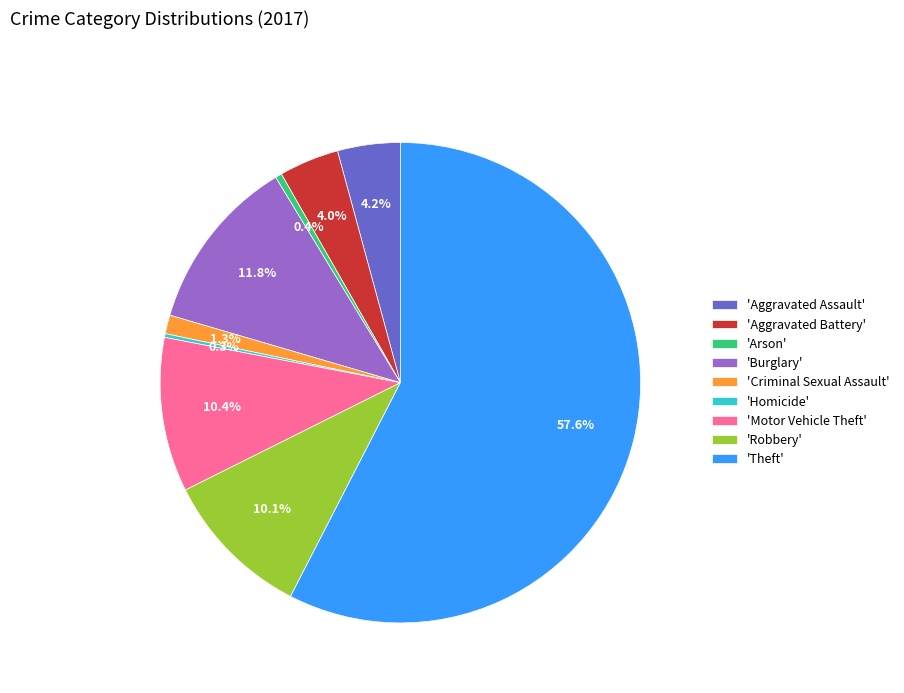

Combined, do 'Motor Vehicle Theft' and 'Burglary' account for over 50%?

No